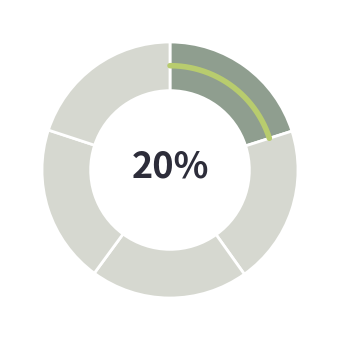

Is Fold 0 the majority of the pie?

No